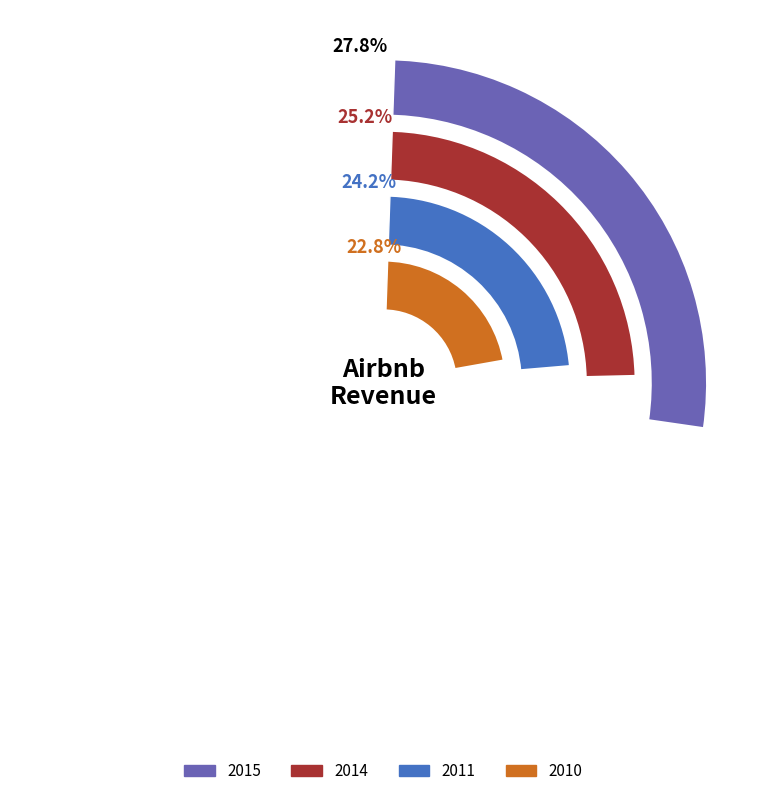

What is the ratio of the value at 2015 to the value at 2011?

1.1